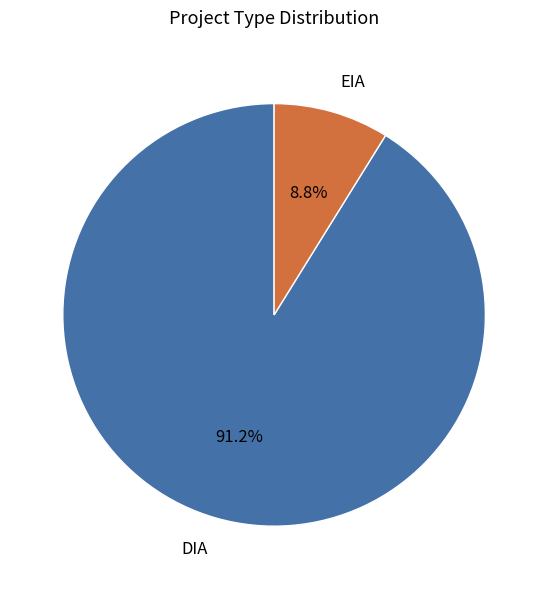

Which has a higher value, EIA or DIA?

DIA